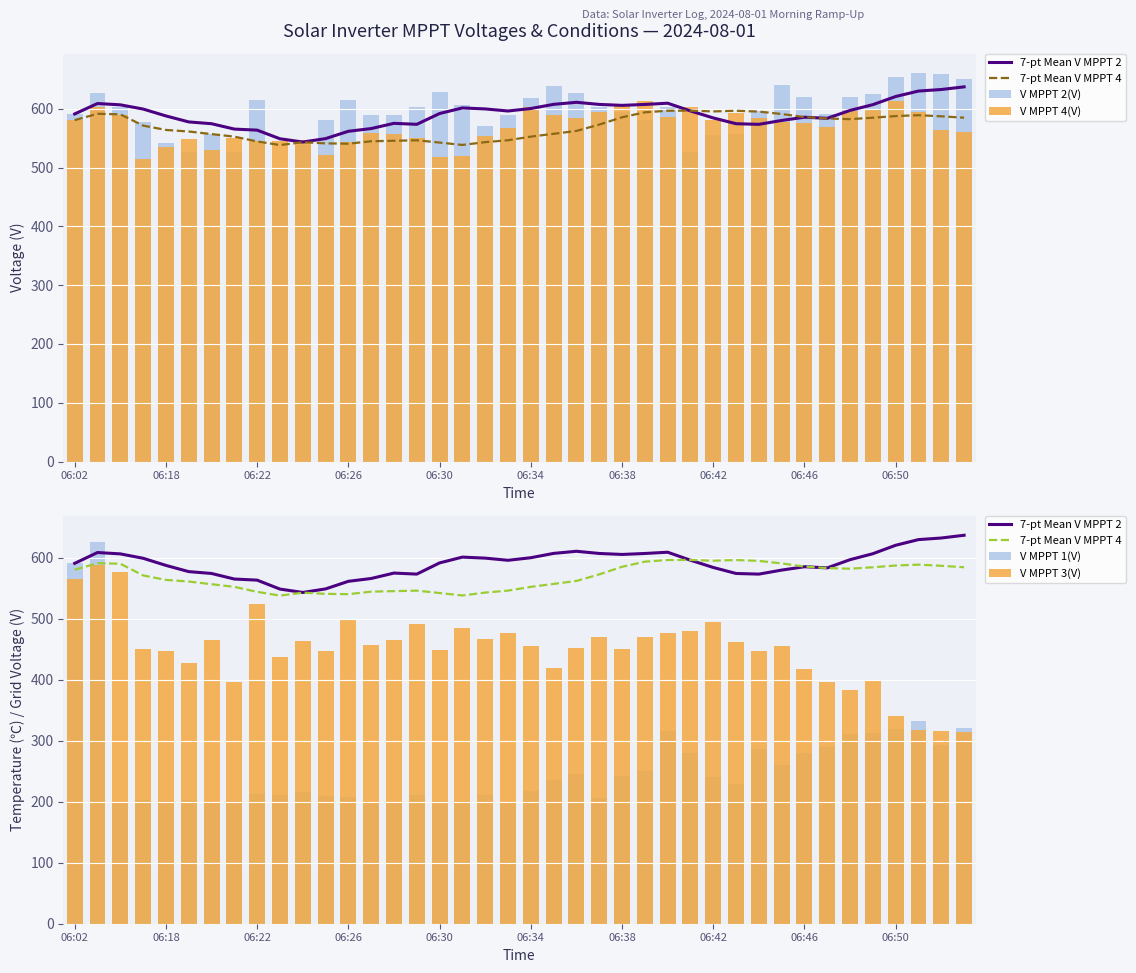

What position from the left is 35?

36